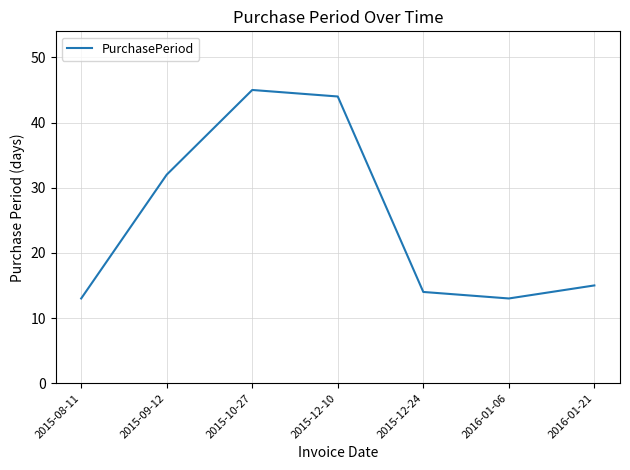

What is the greatest value displayed?

45